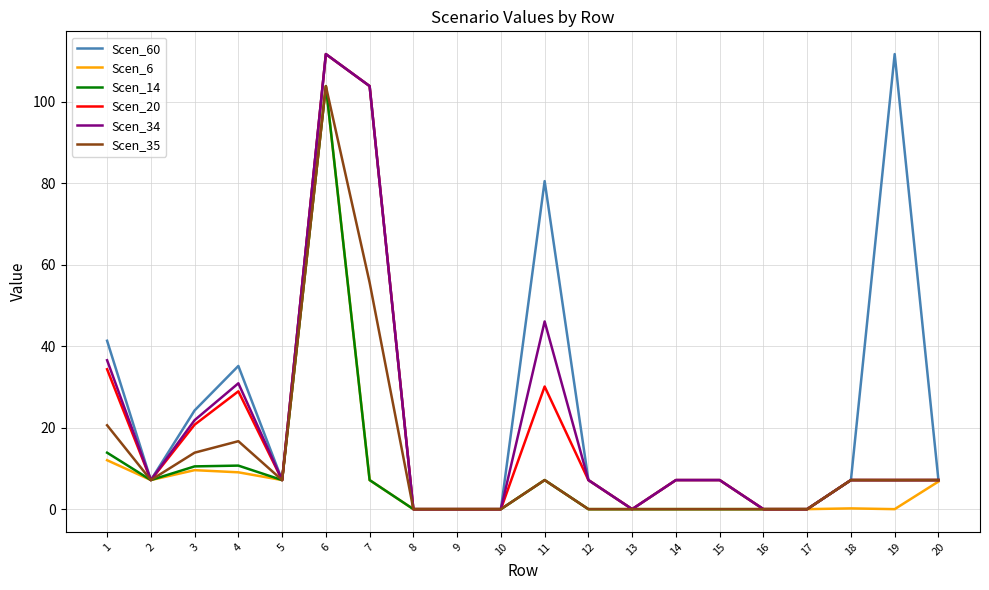

At which category is the sum across all series the highest?

6